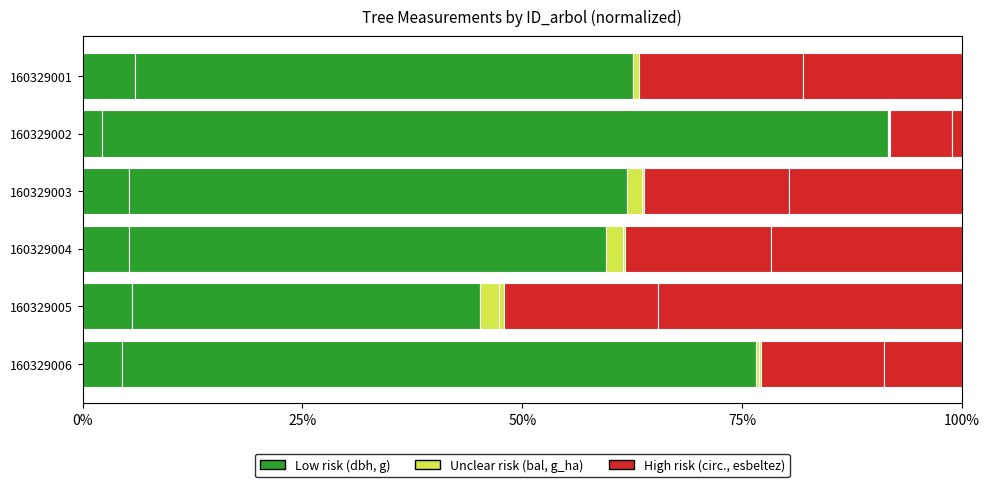

Reading right to left, transcribe all the data shown in this chart.

dbh (Low): 4.4	5.6	5.3	5.3	2.2	5.9
g (Low): 72.2	39.6	54.2	56.7	89.4	56.6
bal (Unclear): 0.3	2.2	2.0	1.7	0.1	0.0
g_ha (Unclear): 0.2	0.5	0.2	0.2	0.0	0.7
circ. (High): 14.0	17.6	16.6	16.5	7.0	18.6
esbeltez (High): 8.9	34.5	21.7	19.6	1.2	18.1